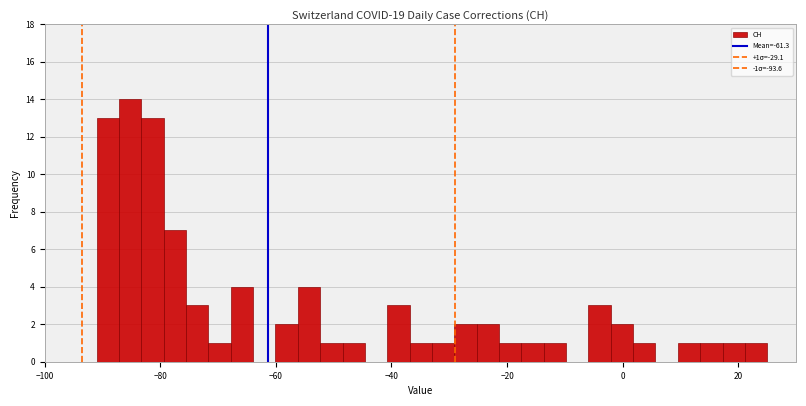

Read against the x-axis, roughly where is the centre of the tallest bar?

-86